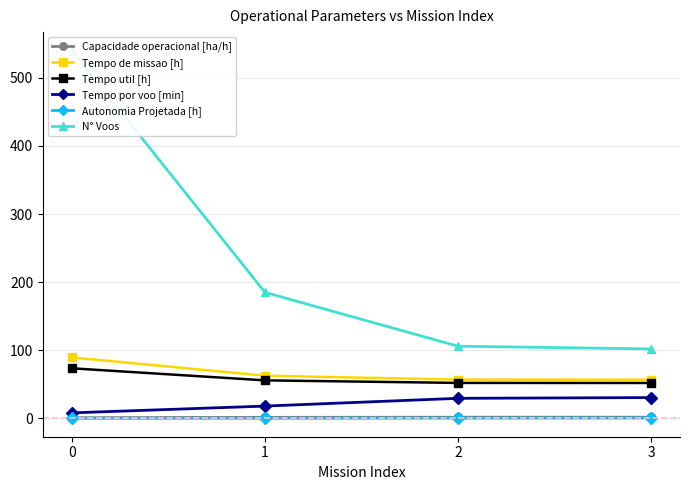

True or false: Tempo de missao [h] and Autonomia Projetada [h] cross at least once.

False